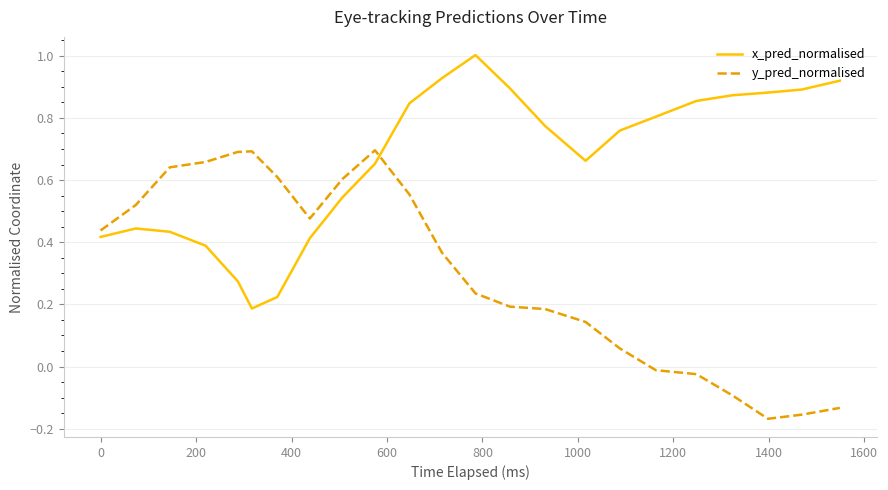

At how many categories does at least one series exceed 0?

23